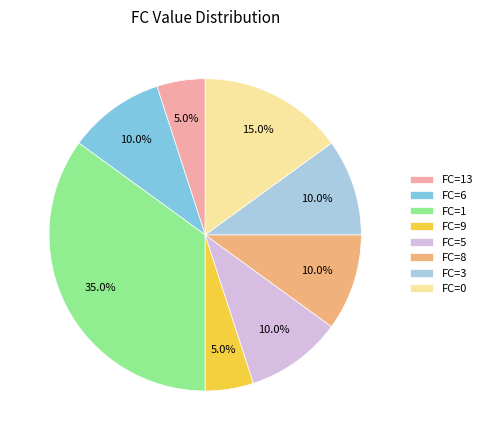

Between FC=9 and FC=3, which is larger?

FC=3